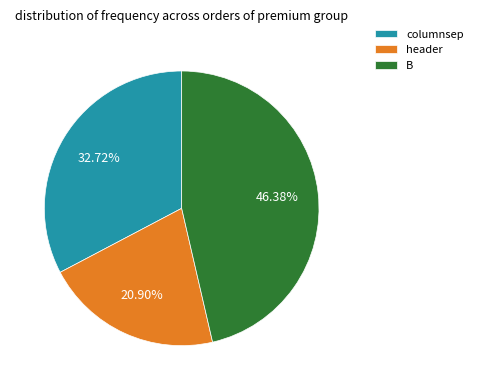

What is the total percentage of B and columnsep?

79.1%